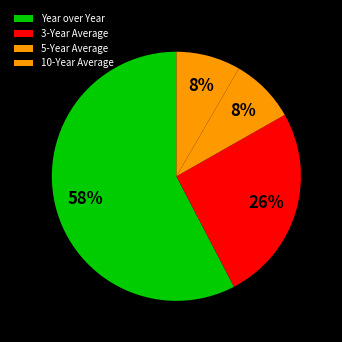

Does Year over Year account for over 50% of the chart?

Yes